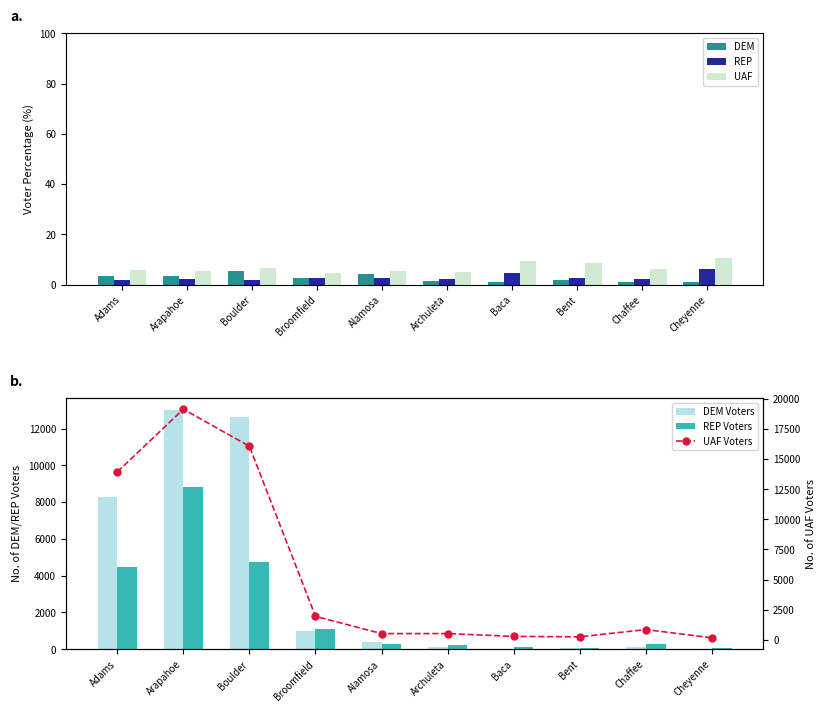

At which label does REP Voters first exceed 278?

Adams